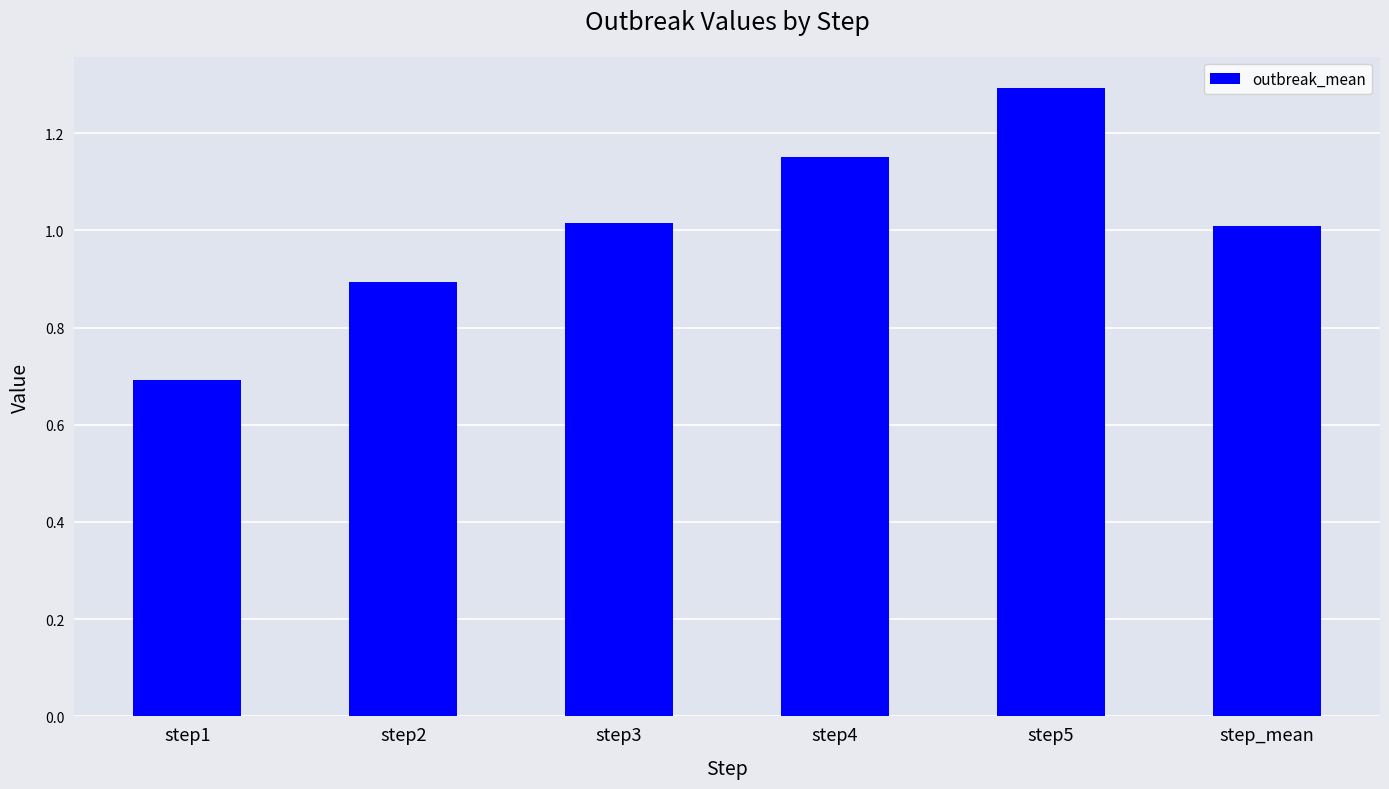

What is the label of the 6th bar from the right?

step1